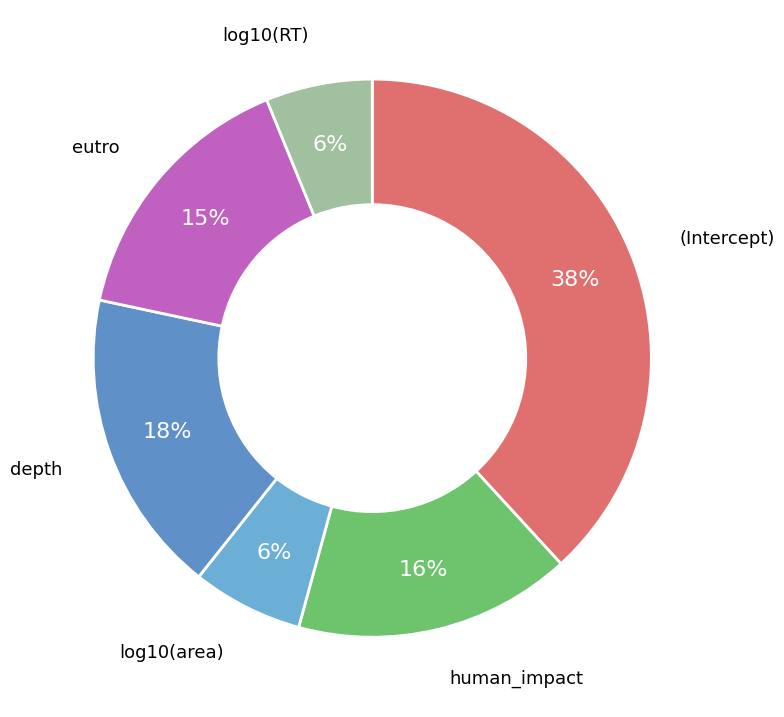

How many segments does this pie chart have?

6